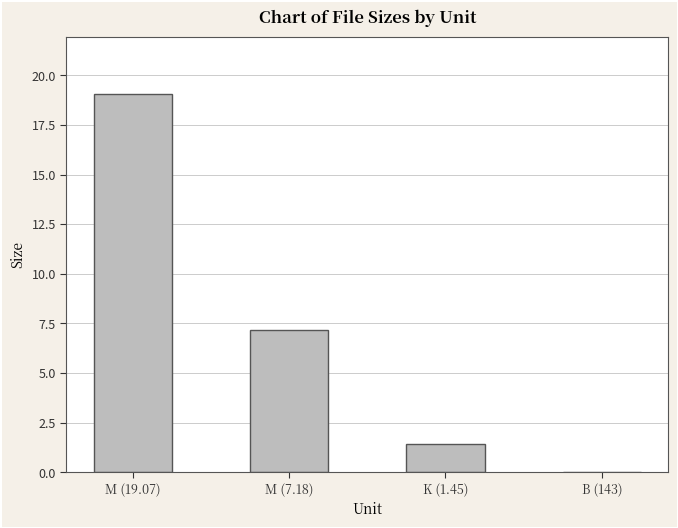

What is the change in value from M (19.07) to B (143)?

-19.1